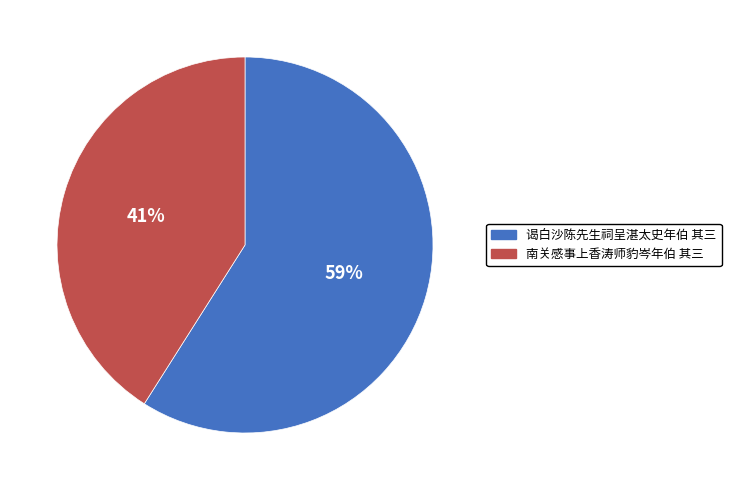

To the nearest percent, what is the difference between the largest and smallest slice percentages?

18%